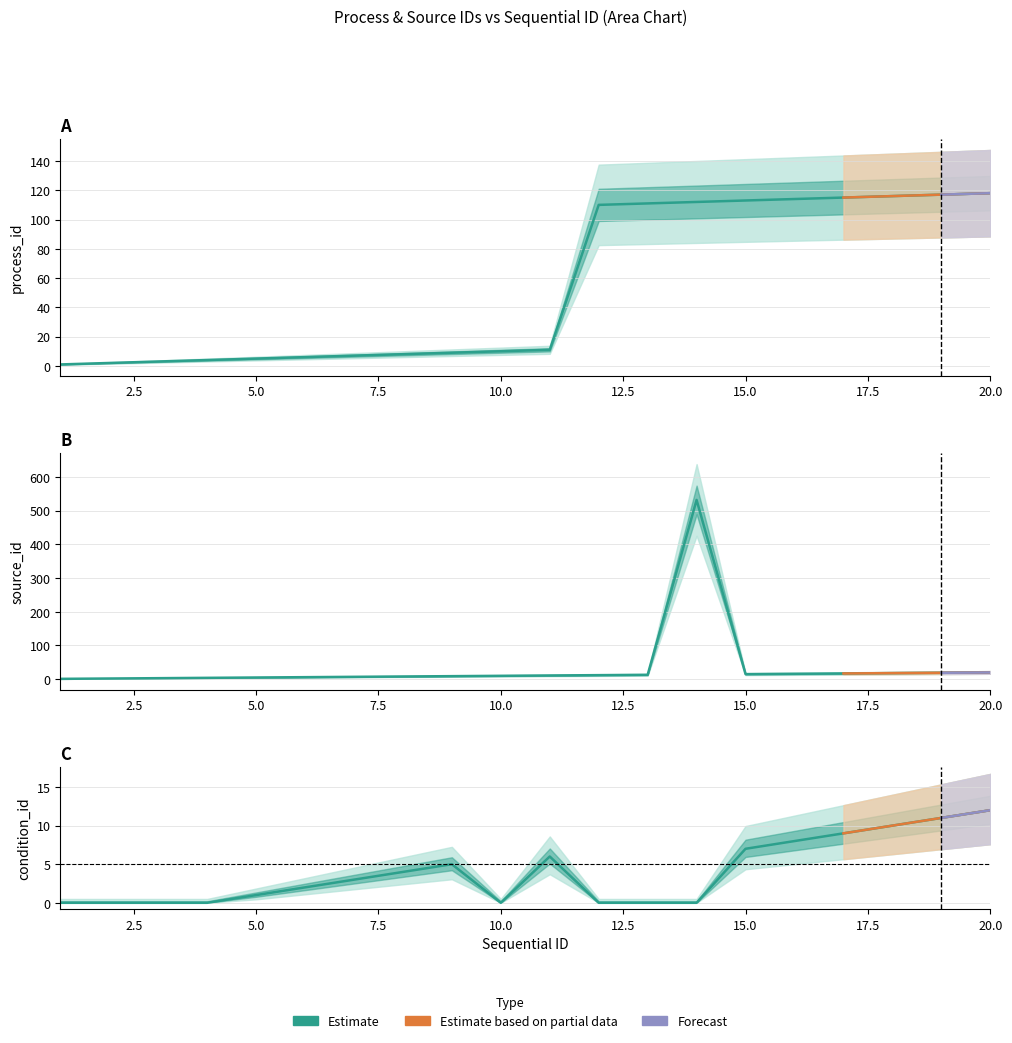

Reading left to right, extract all data points from this chart.

process_id: 1	2	3	4	5	6	7	8	9	10	11	110	111	112	113	114	115	116	117	118
source_id: 1	2	3	4	5	6	7	8	9	10	11	12	13	532	15	16	17	18	19	20
condition_id: 0	0	0	0	1	2	3	4	5	0	6	0	0	0	7	8	9	10	11	12